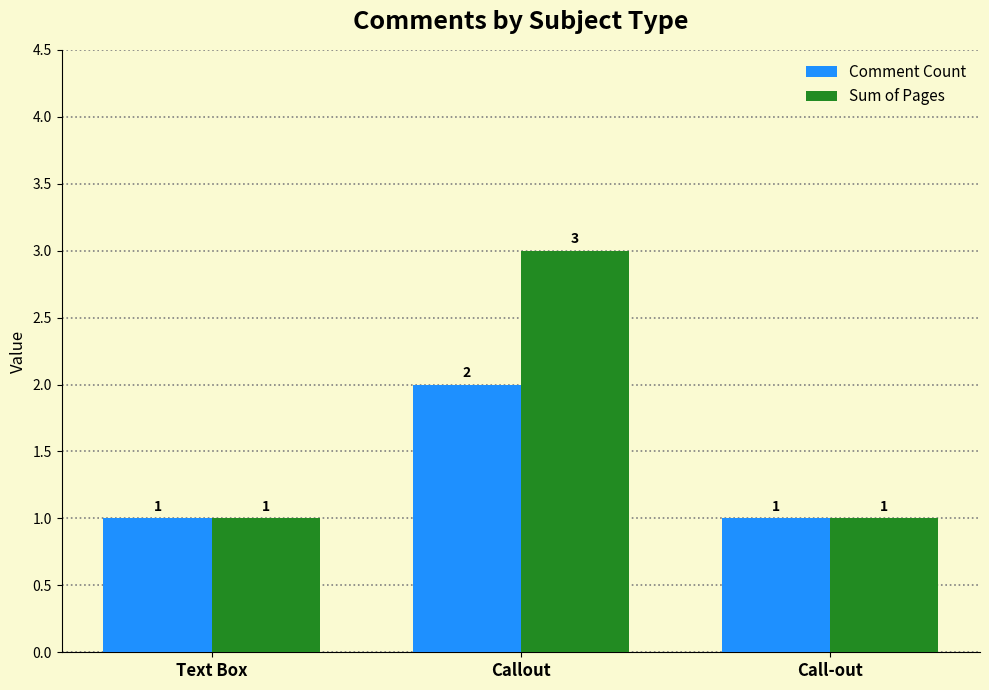

Read the Sum of Pages value at Callout.

3